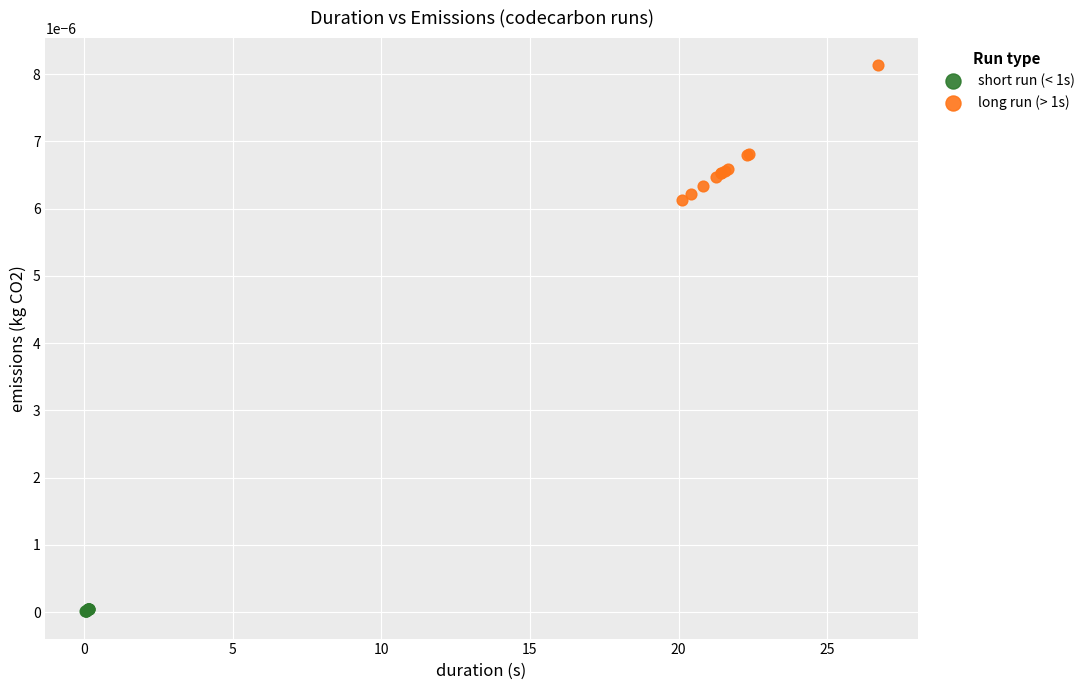

Which series contains the highest Y value?

long run (> 1s)